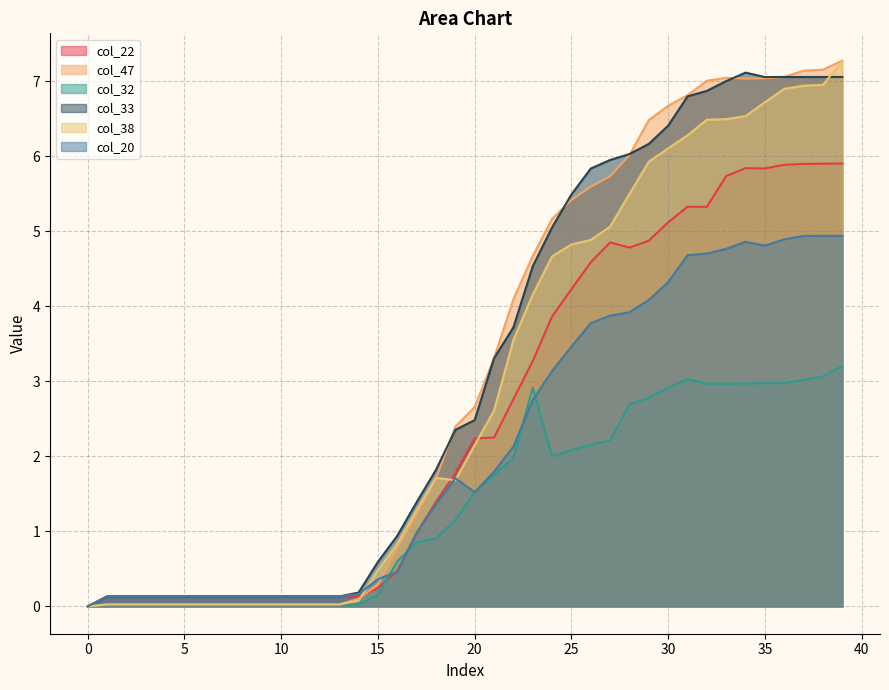

Is it true that col_22 equals 0.1 at 11?

True